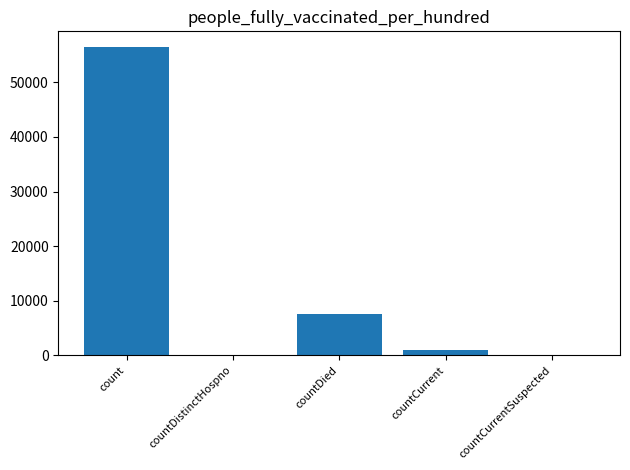

At which category does the chart reach its peak across all series?

count